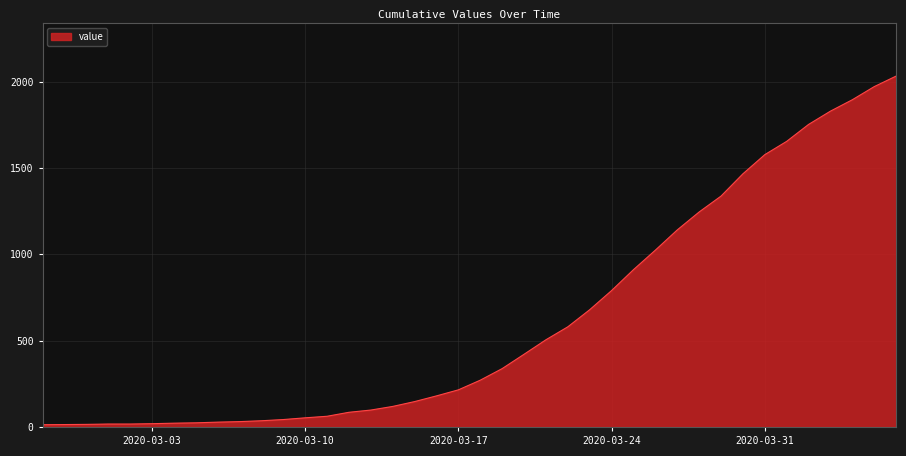

What is the maximum value shown in the chart?

2032